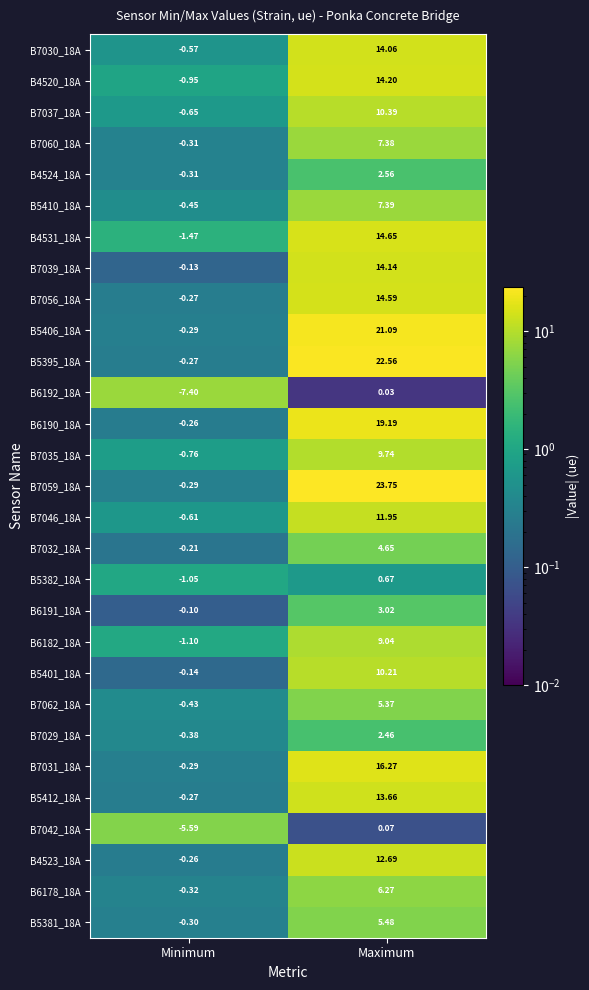

At which label is B7059_18A closest to 11?

Minimum